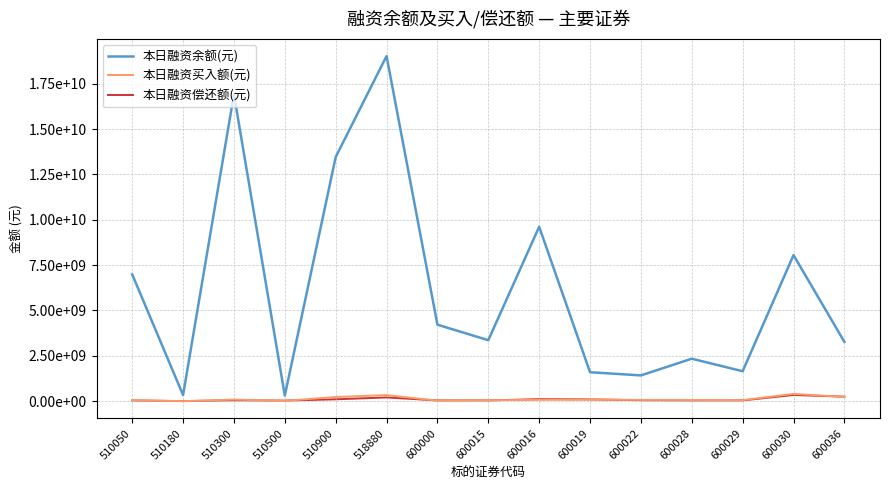

What is the difference between the 本日融资偿还额(元) values at 510300 and 510050?

9976057